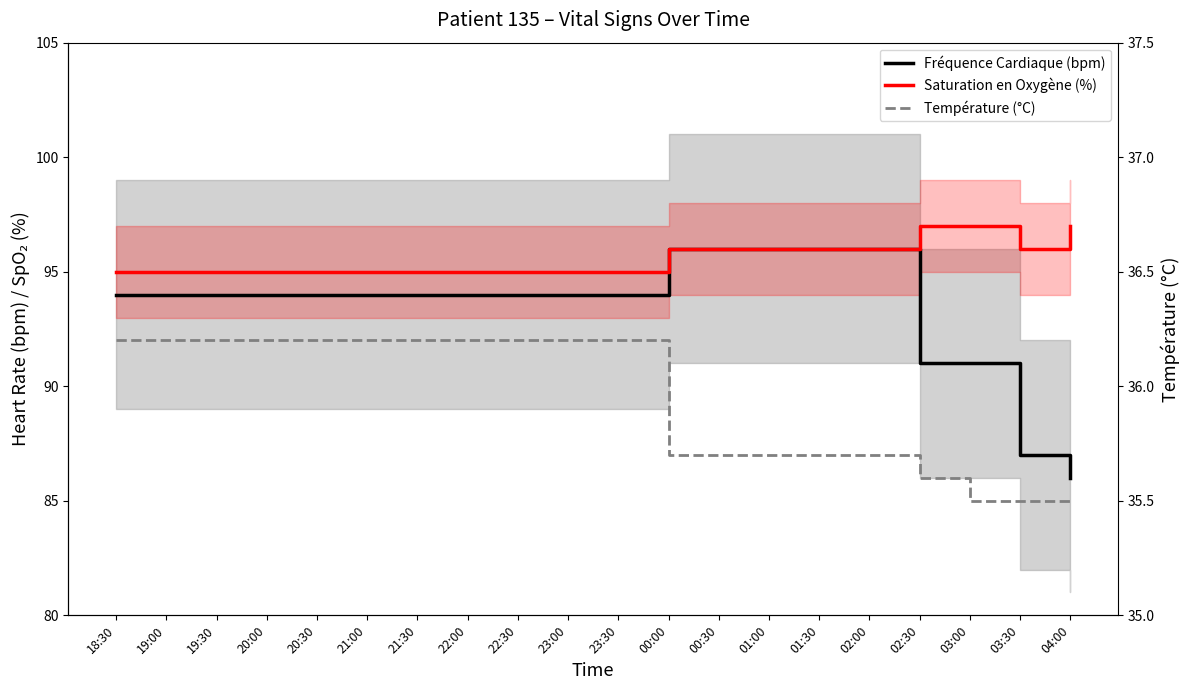

At which category is the sum across all series the highest?

00:00